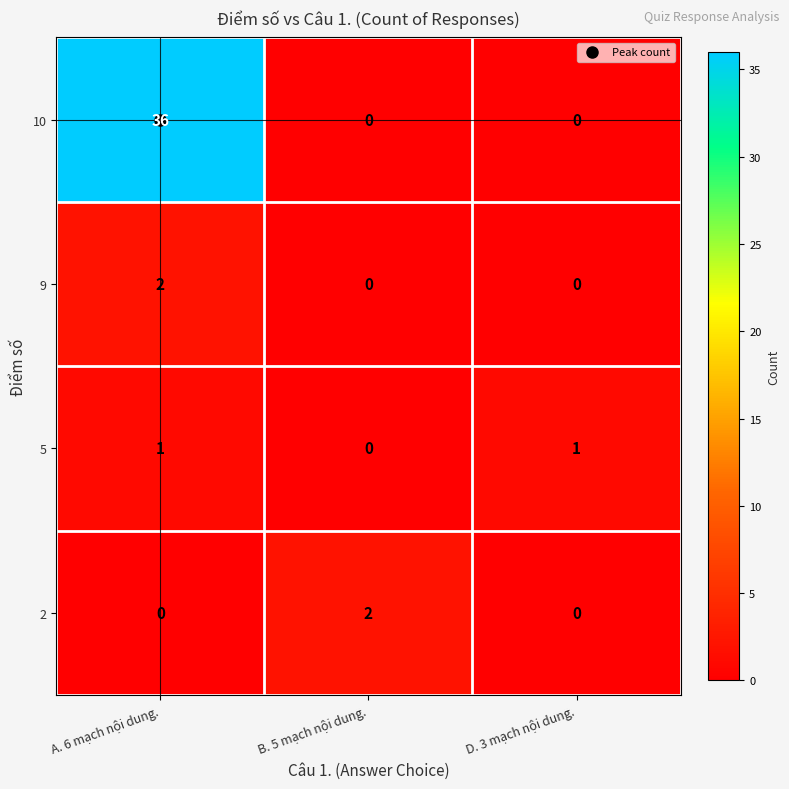

The 5 series shows 0 at A. 6 mạch nội dung.. True or false?

False